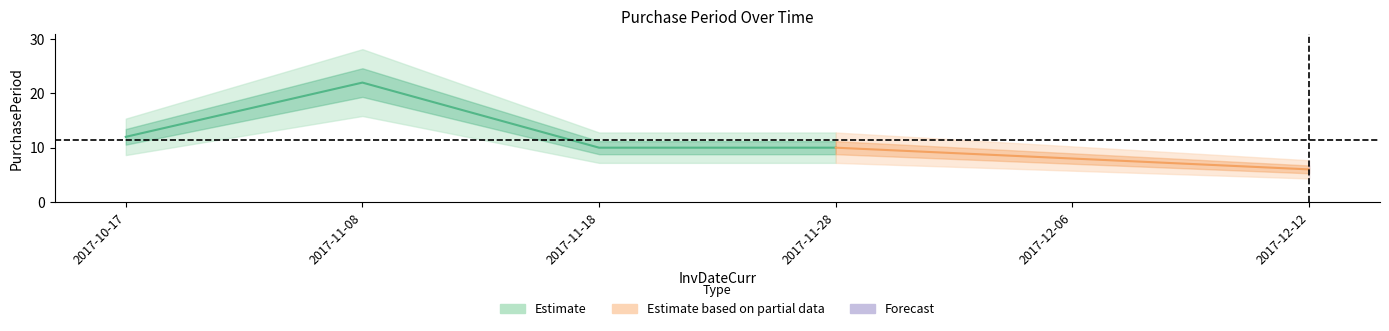

Rank the categories by value from highest to lowest.

2017-11-08, 2017-10-17, 2017-11-18, 2017-11-28, 2017-12-06, 2017-12-12